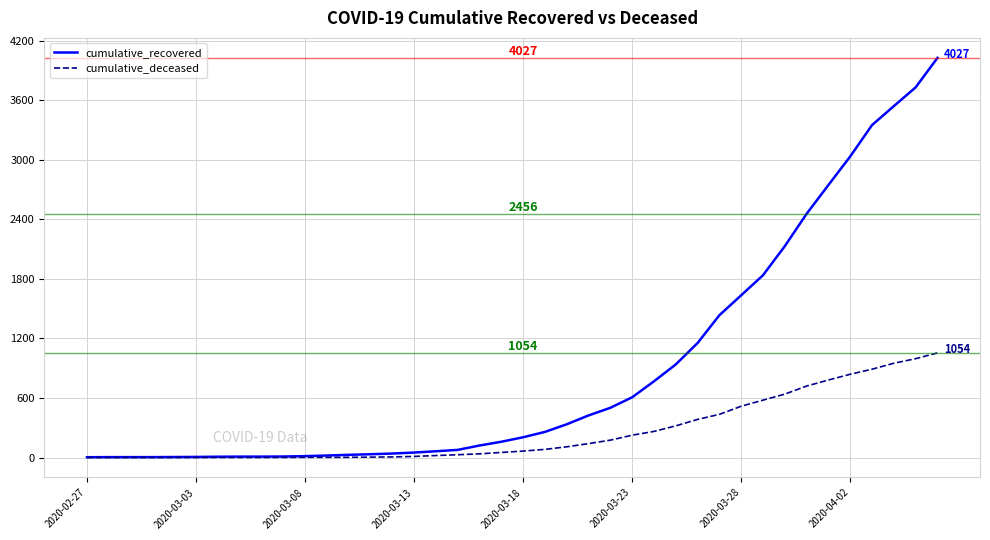

Rank the series by their average value, from lowest to highest.

cumulative_deceased, cumulative_recovered